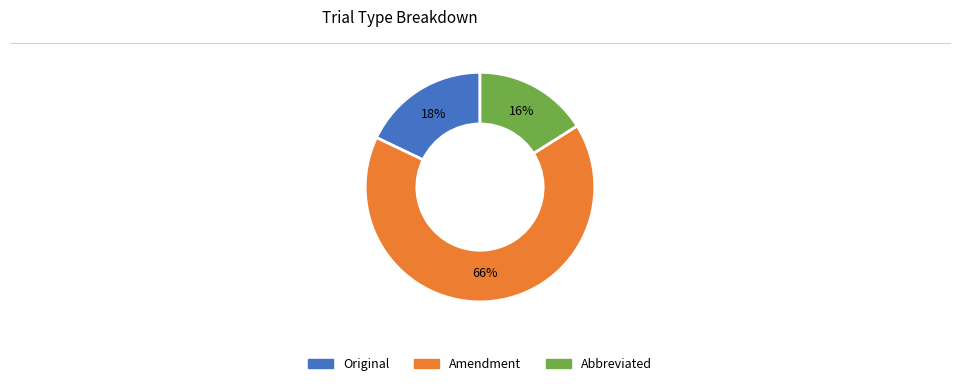

To the nearest percent, what portion does Amendment represent?

66%